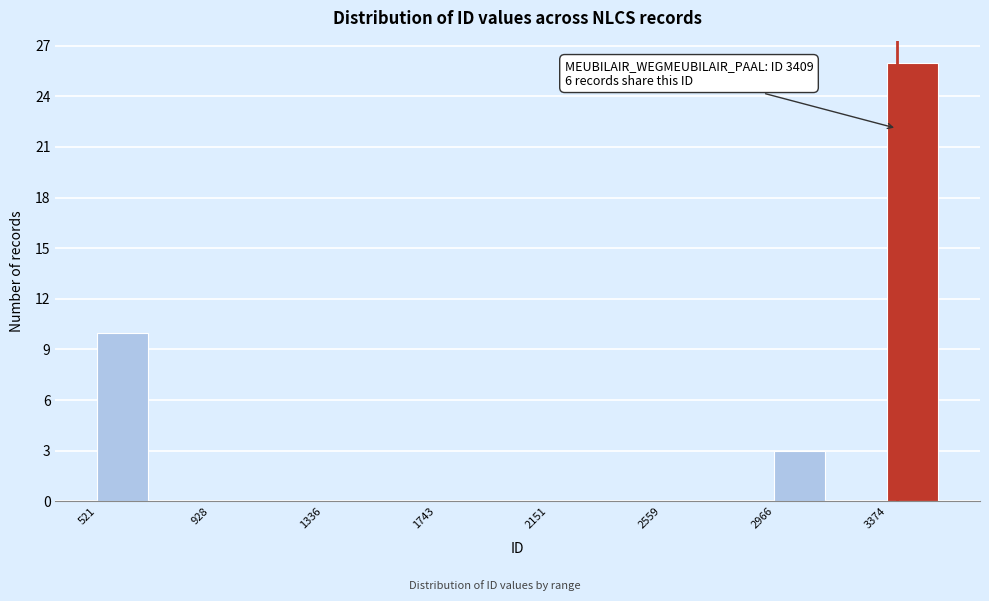

Which range on the x-axis has the tallest bar?

3350 to 3600